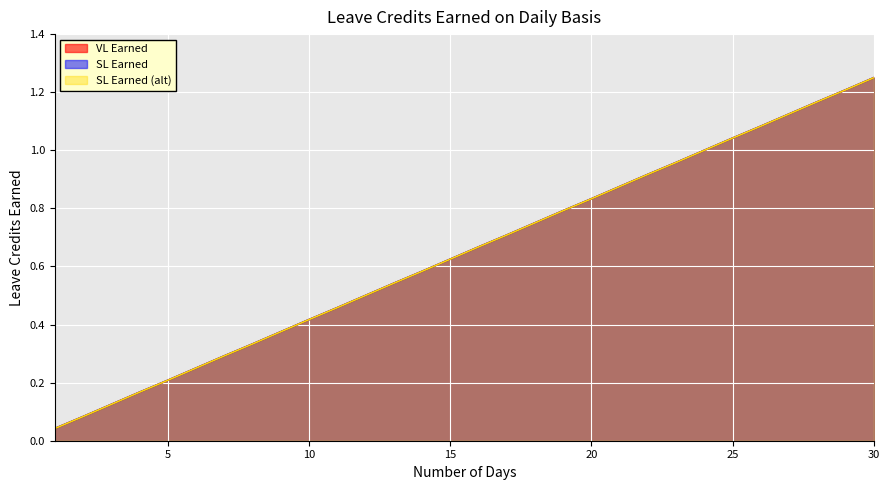

How many series are shown in this chart?

3